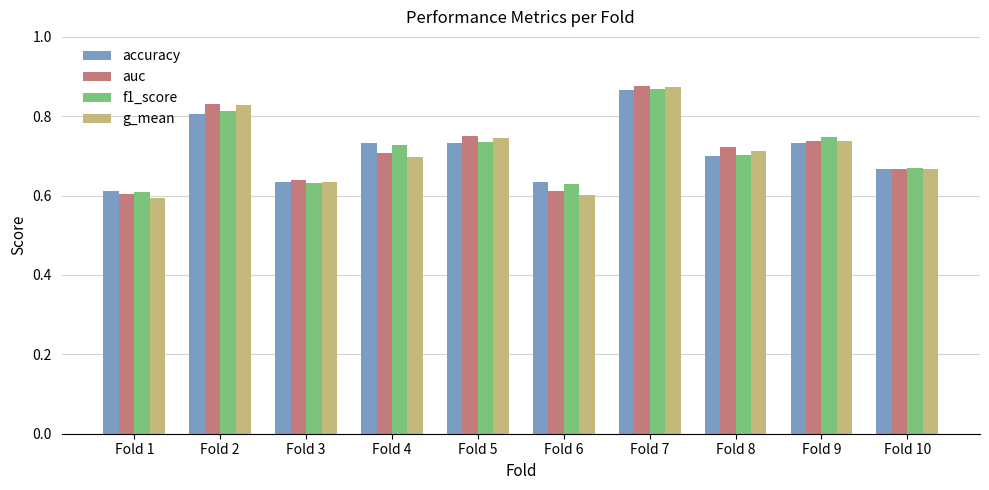

At which label does auc reach its peak?

Fold 7